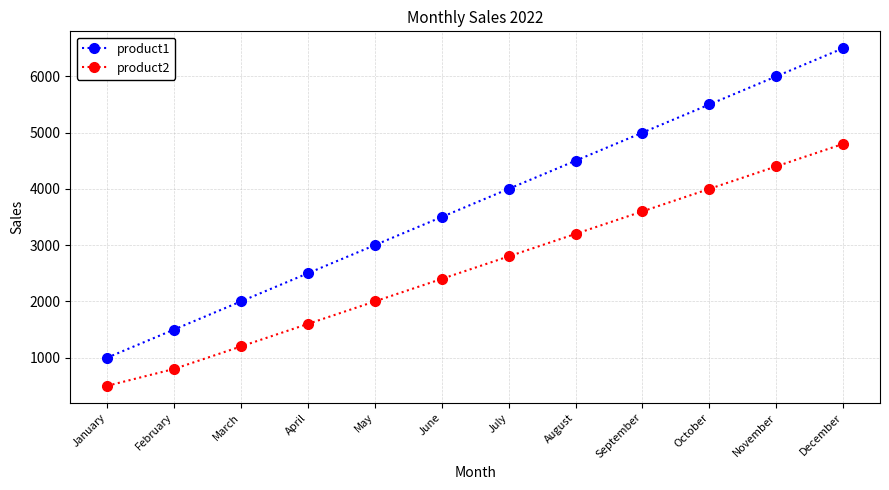

True or false: product1 and product2 intersect in this chart.

False